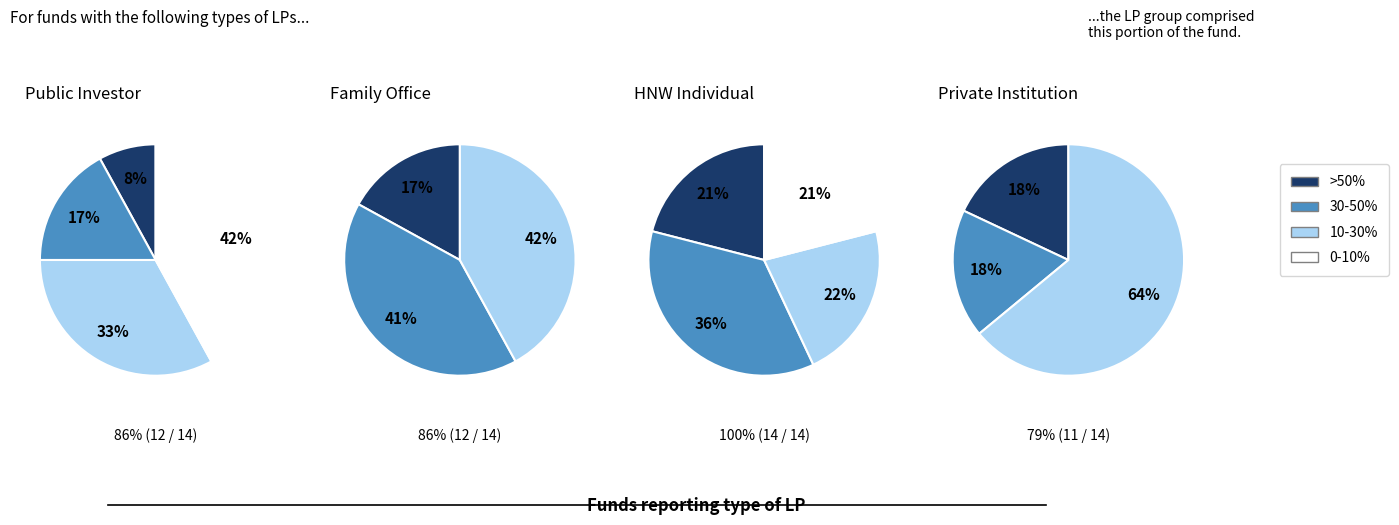

How many slices are in this pie chart?

4